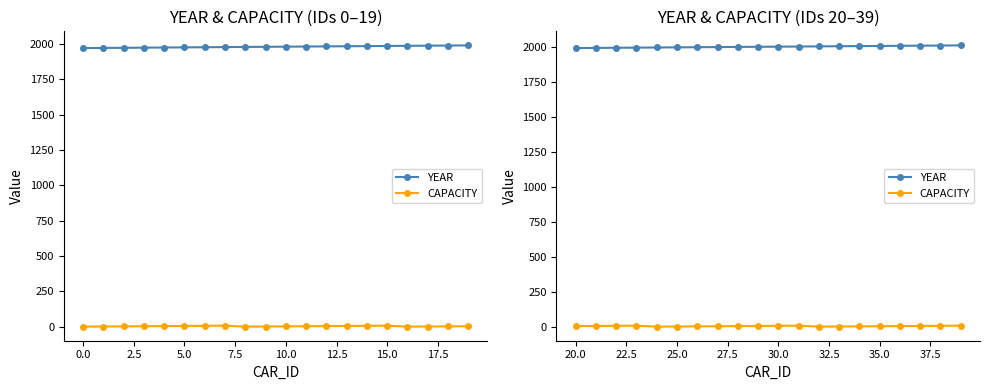

Does the chart have visible grid lines?

No